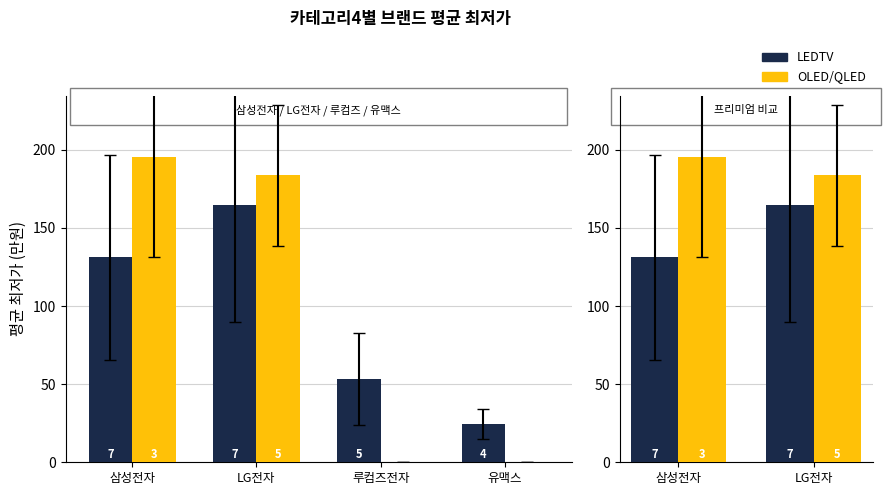

The LEDTV series shows 91.6 at 삼성전자. True or false?

False